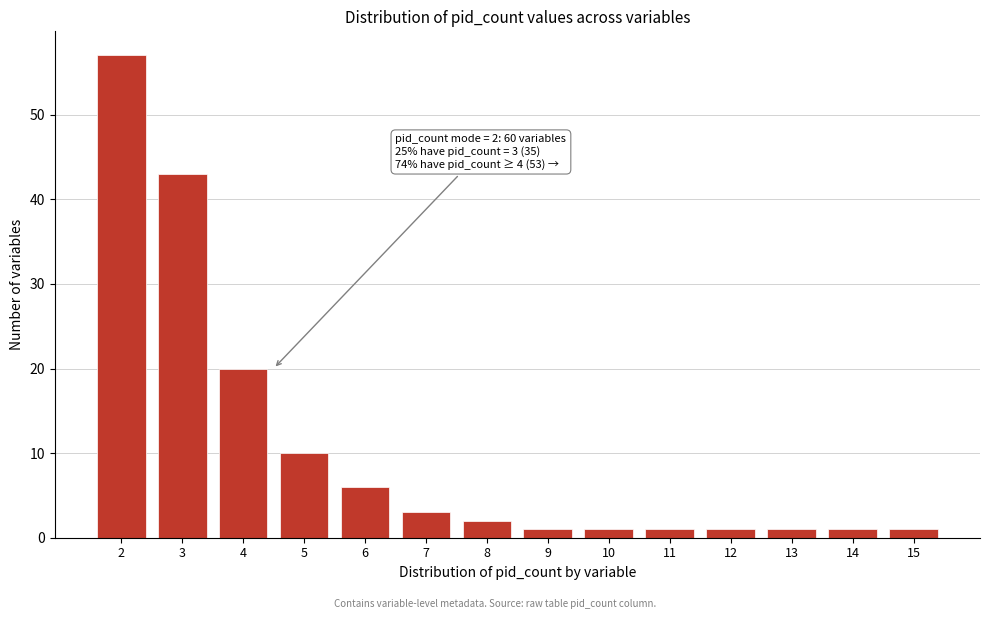

Reading left to right, list all the values displayed in this chart.

2=57	3=43	4=20	5=10	6=6	7=3	8=2	9=1	10=1	11=1	12=1	13=1	14=1	15=1